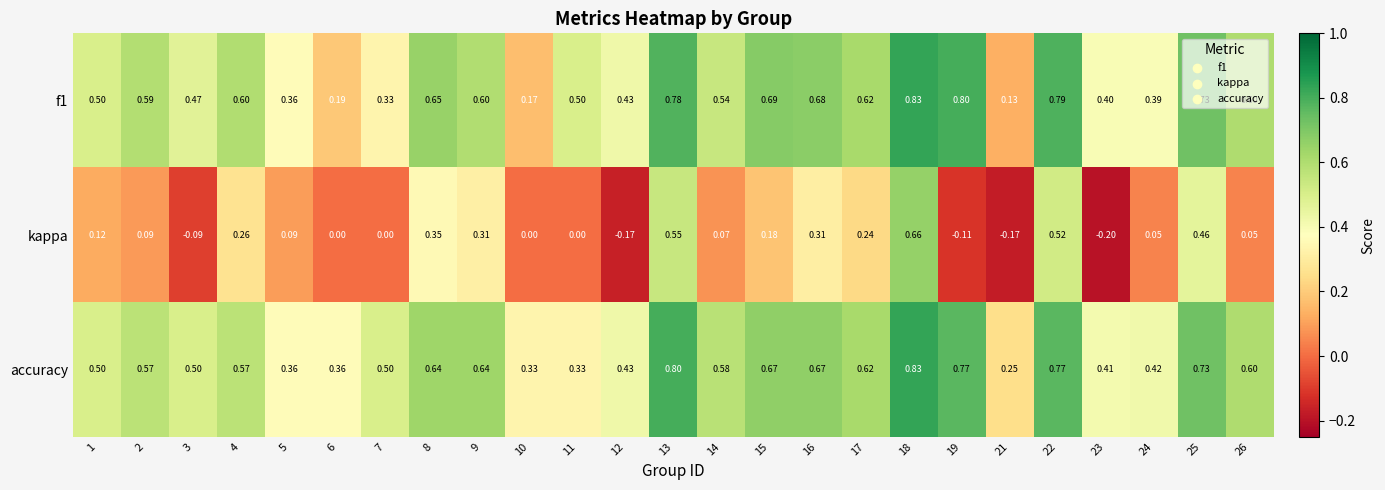

Count the number of categories in the chart.

25